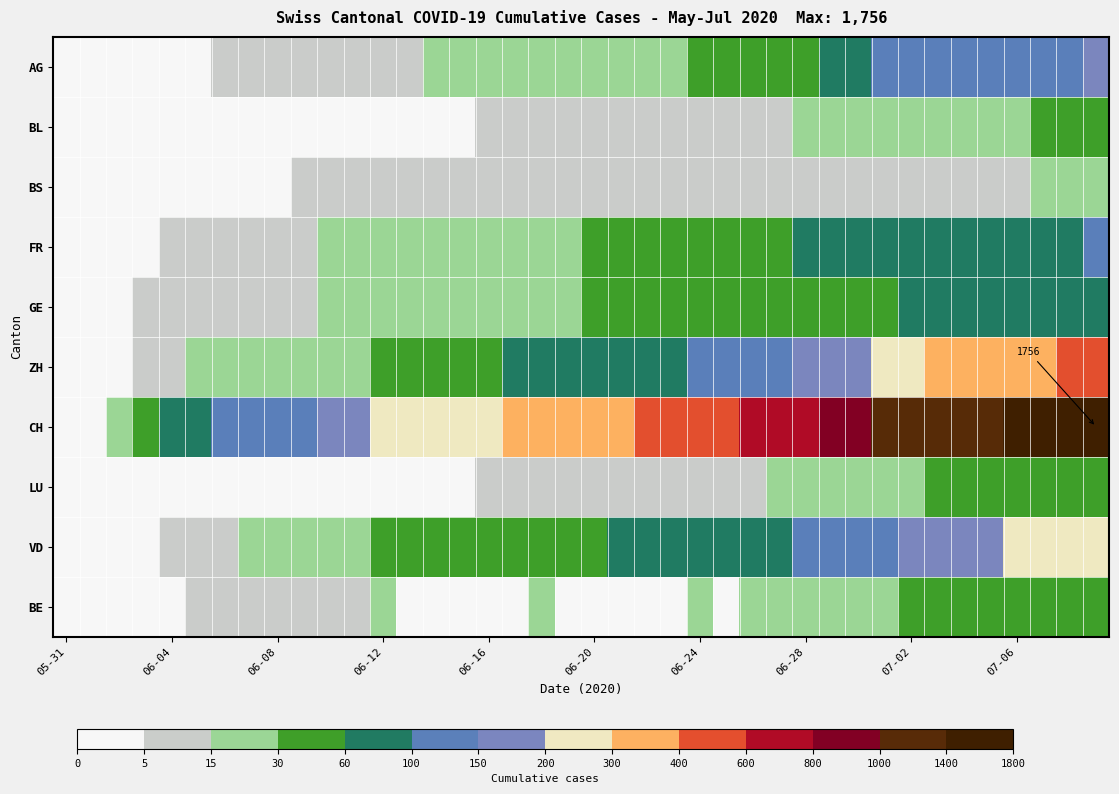

Which series has the largest total across all categories?

CH